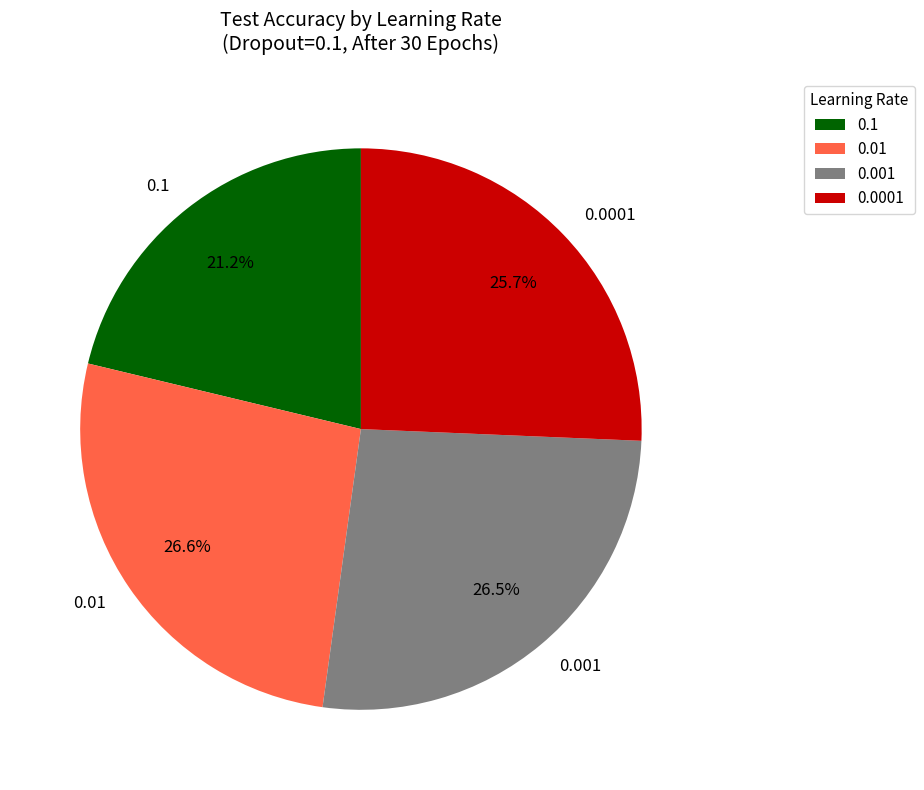

To the nearest percent, what is the combined percentage of 0.1 and 0.0001?

47%